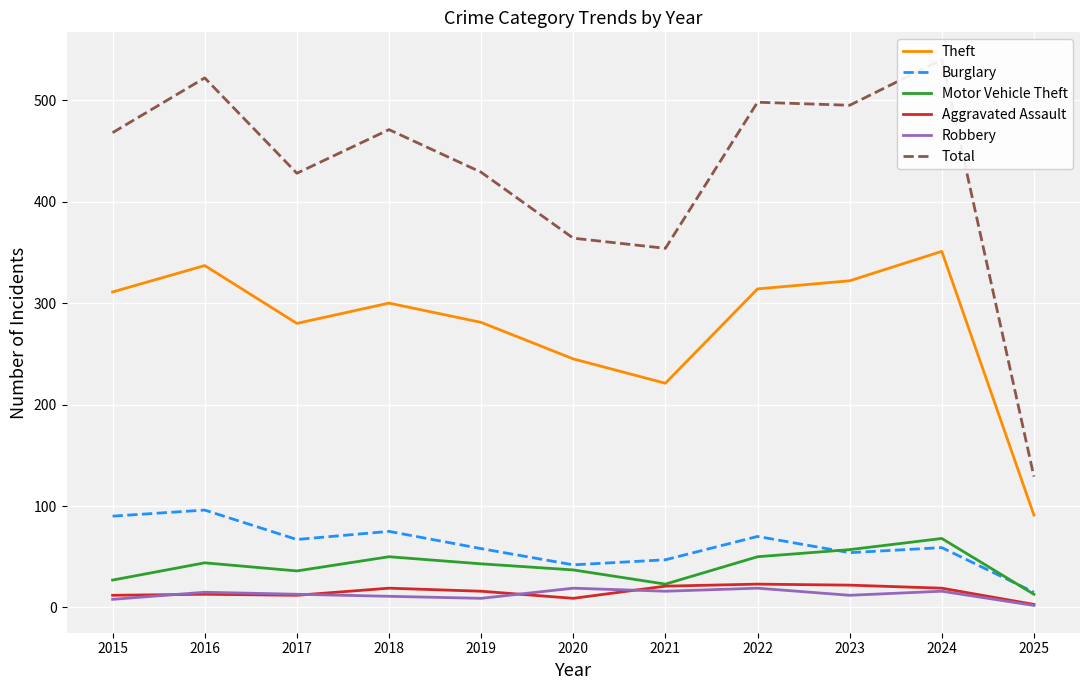

What is the sum of the Aggravated Assault values at 2025 and 2016?

16